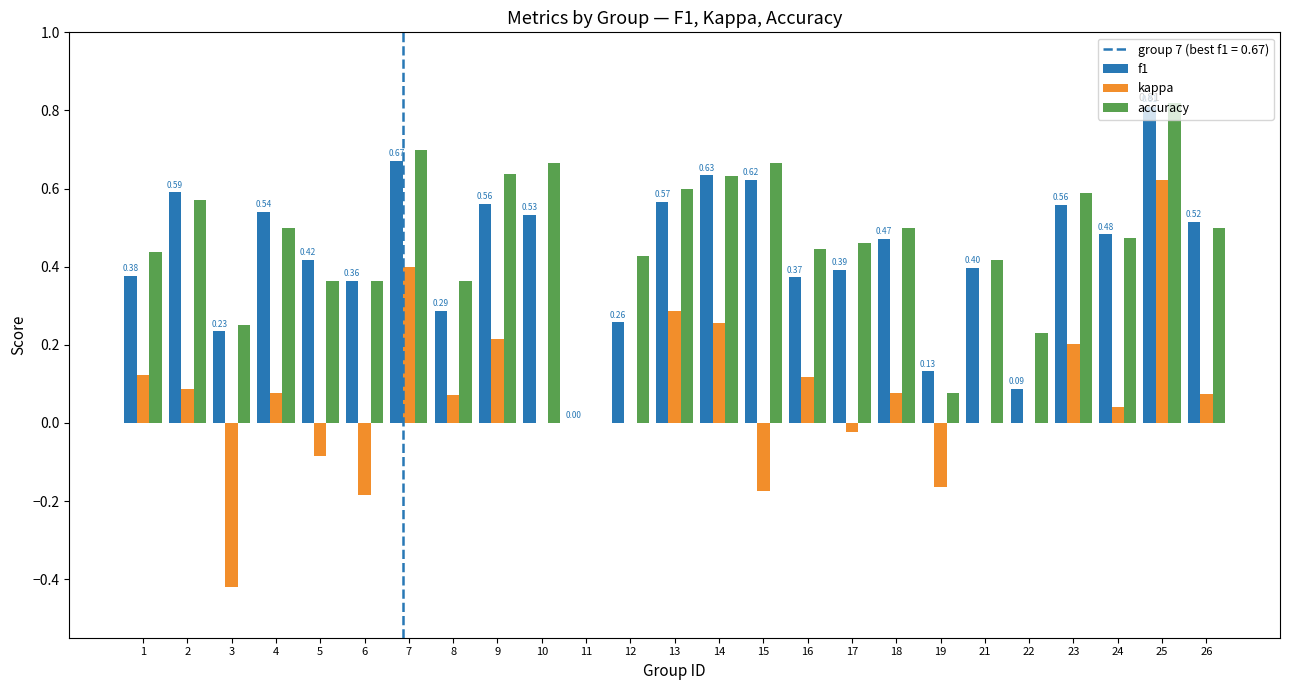

Is it true that accuracy equals 0.4 at 7?

False